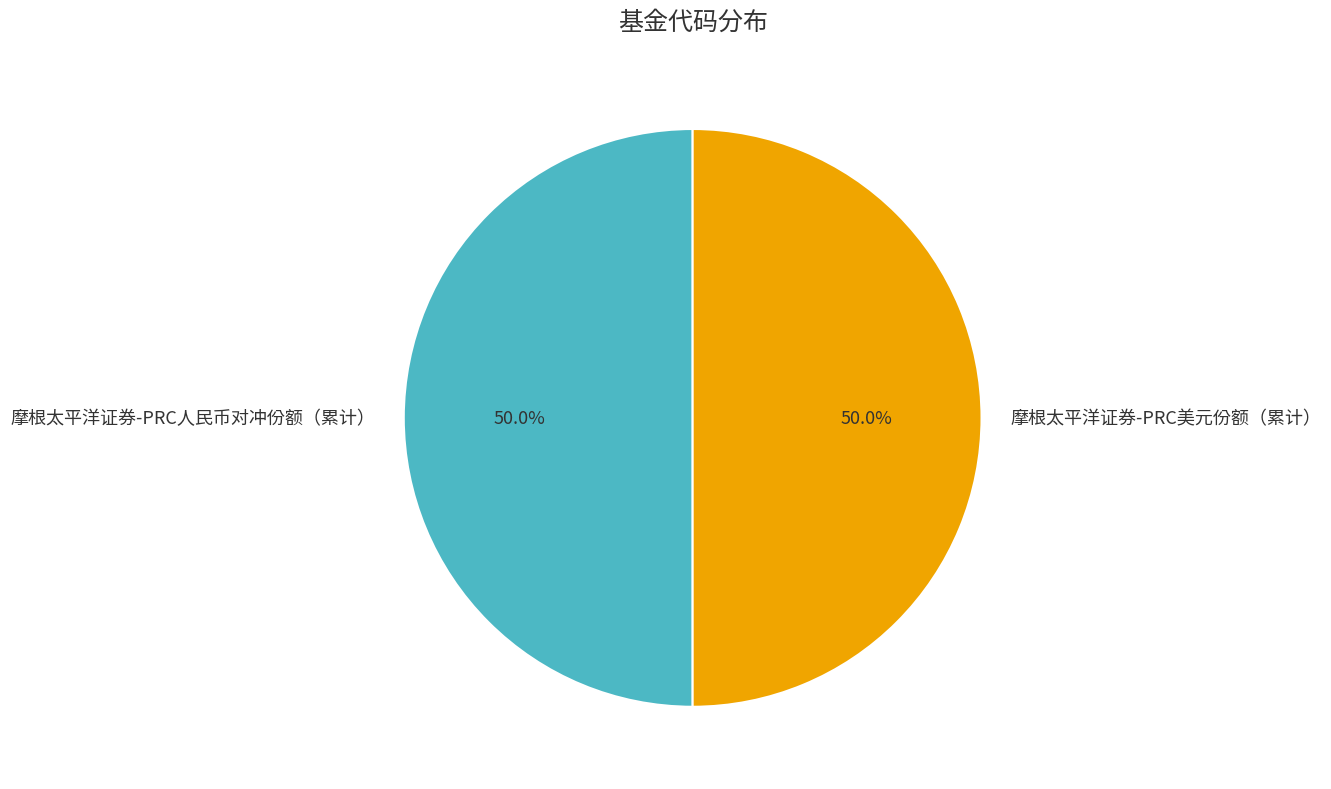

Approximately how many times larger is the value at 摩根太平洋证券-PRC人民币对冲份额（累计） compared to 摩根太平洋证券-PRC美元份额（累计）?

1.0